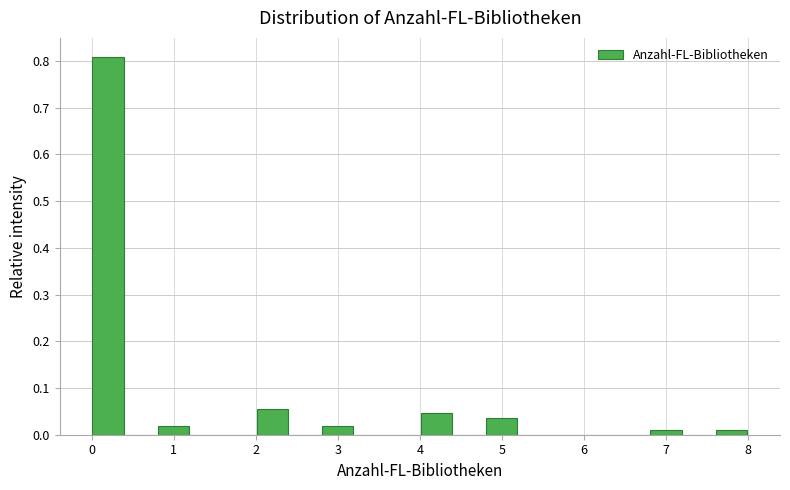

Reading left to right, list every bar in this chart as the range it spans on the x-axis followed by its height. The values are not printed on the chart, so give them approximately, as read against the axis.

0.0 to 0.4: 0.81
0.4 to 0.8: 0
0.8 to 1.2: 0.02
1.2 to 1.6: 0
1.6 to 2.0: 0
2.0 to 2.4: 0.05
2.4 to 2.8: 0
2.8 to 3.2: 0.02
3.2 to 3.6: 0
3.6 to 4.0: 0
4.0 to 4.4: 0.05
4.4 to 4.8: 0
4.8 to 5.2: 0.04
5.2 to 5.6: 0
5.6 to 6.0: 0
6.0 to 6.4: 0
6.4 to 6.8: 0
6.8 to 7.2: under 0.01
7.2 to 7.6: 0
7.6 to 8.0: under 0.01